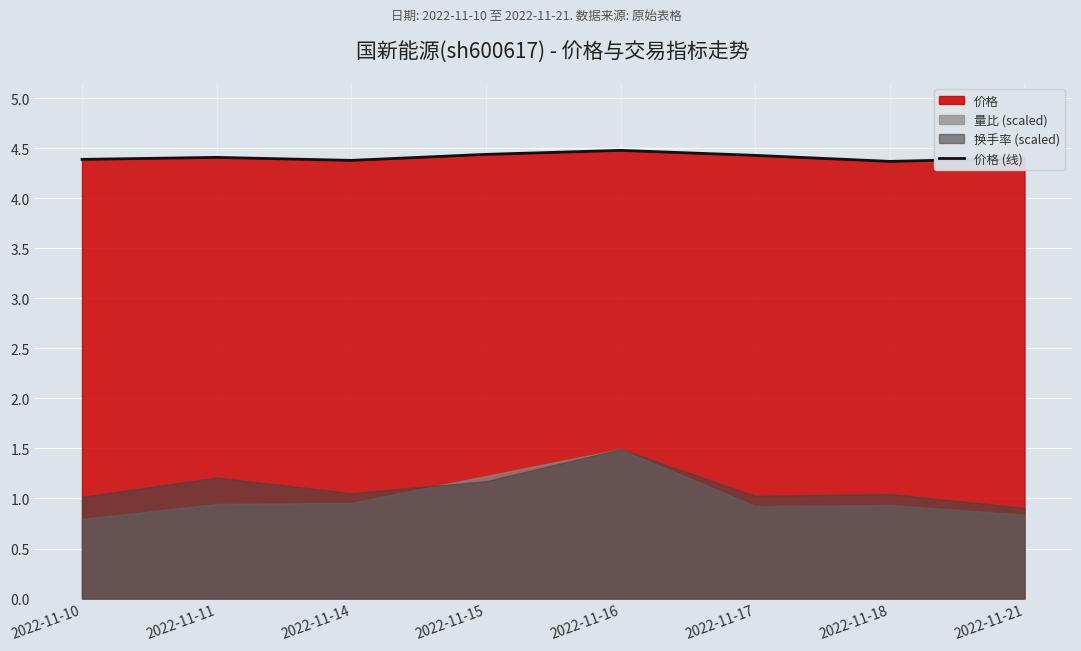

At which category does the data reach its first local valley?

2022-11-14